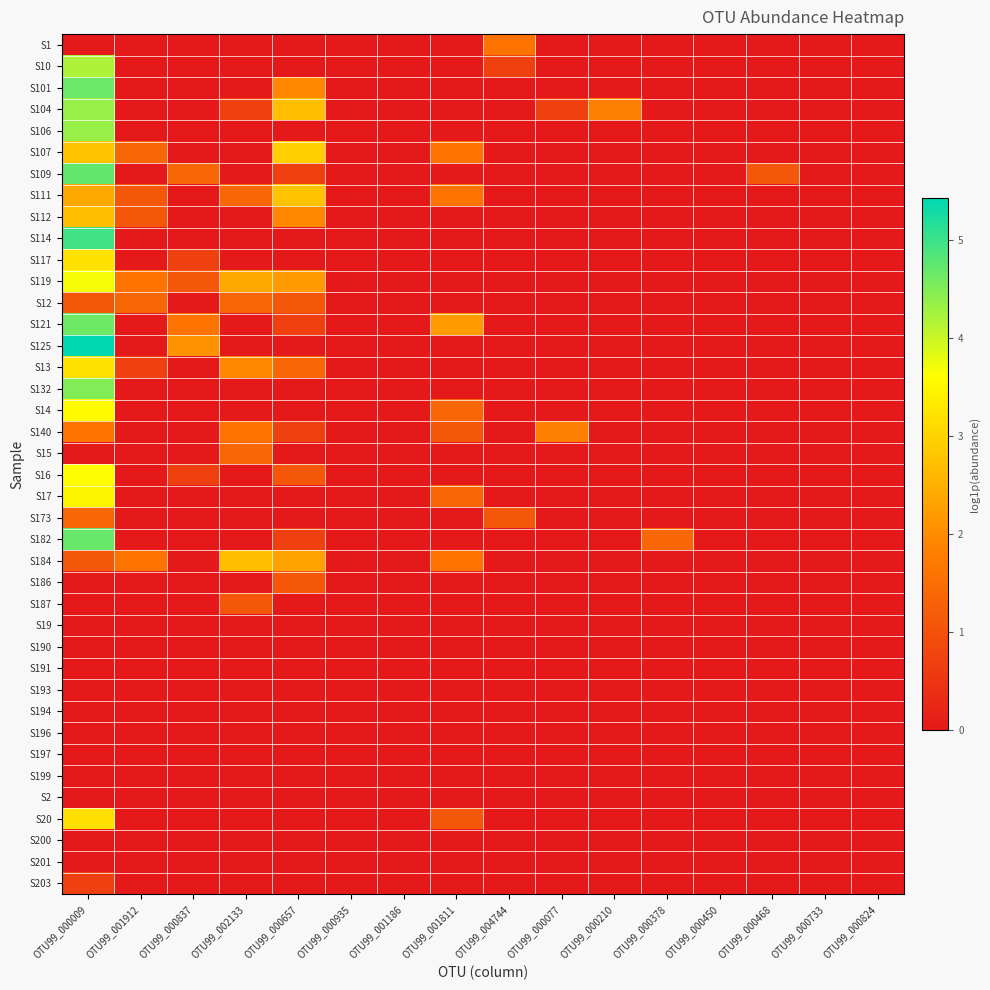

Rank the series at OTU99_000824 from lowest to highest value.

S1, S10, S101, S104, S106, S107, S109, S111, S112, S114, S117, S119, S12, S121, S125, S13, S132, S14, S140, S15, S16, S17, S173, S182, S184, S186, S187, S19, S190, S191, S193, S194, S196, S197, S199, S2, S20, S200, S201, S203